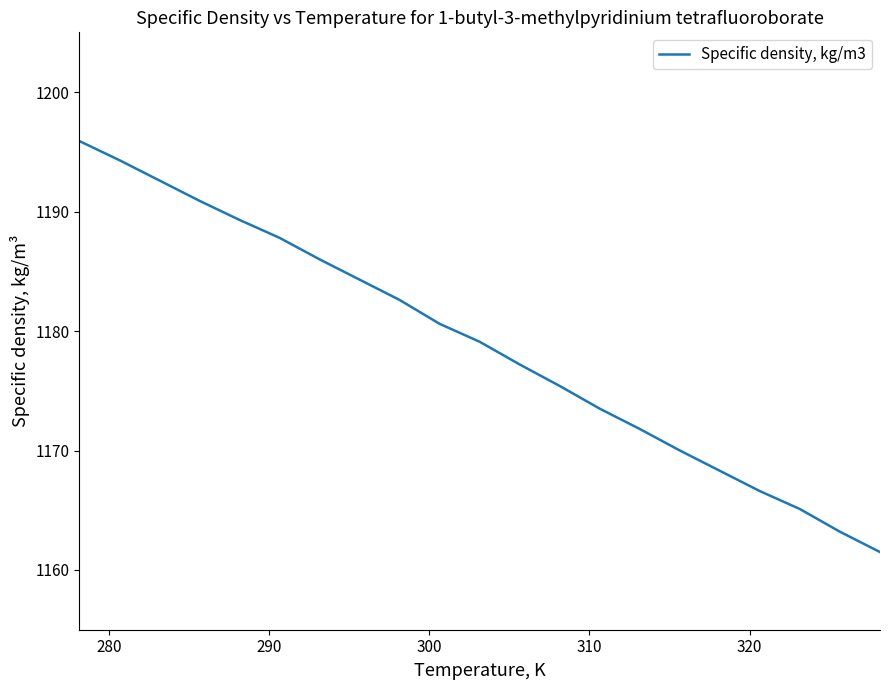

What is the smallest value displayed?

1161.5